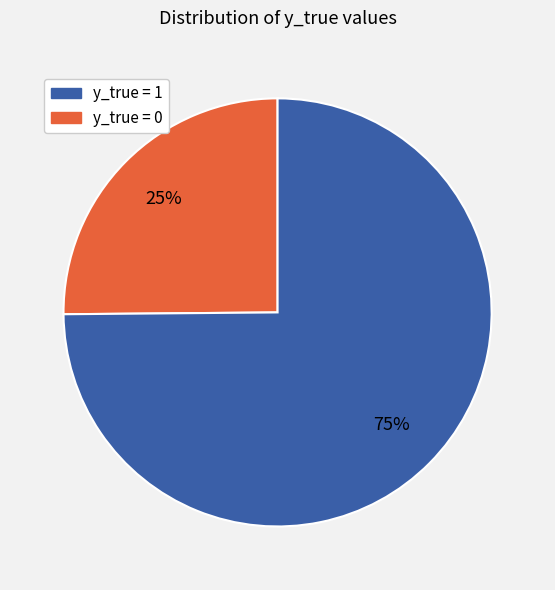

Is there any slice that represents more than half of the pie?

Yes